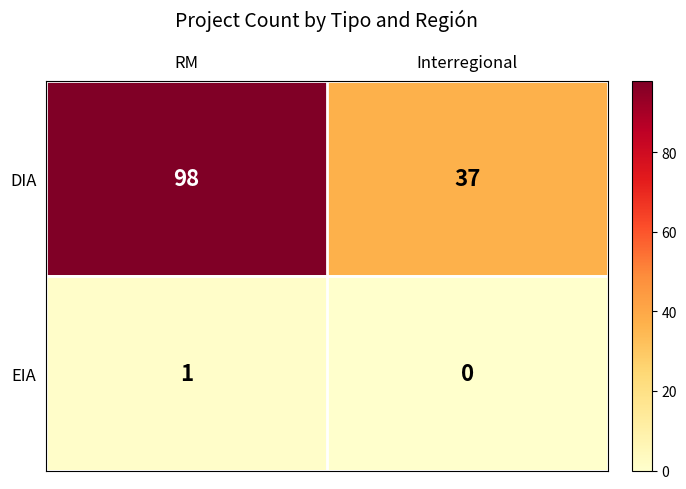

What is the spread (max minus min) of values at Interregional?

37